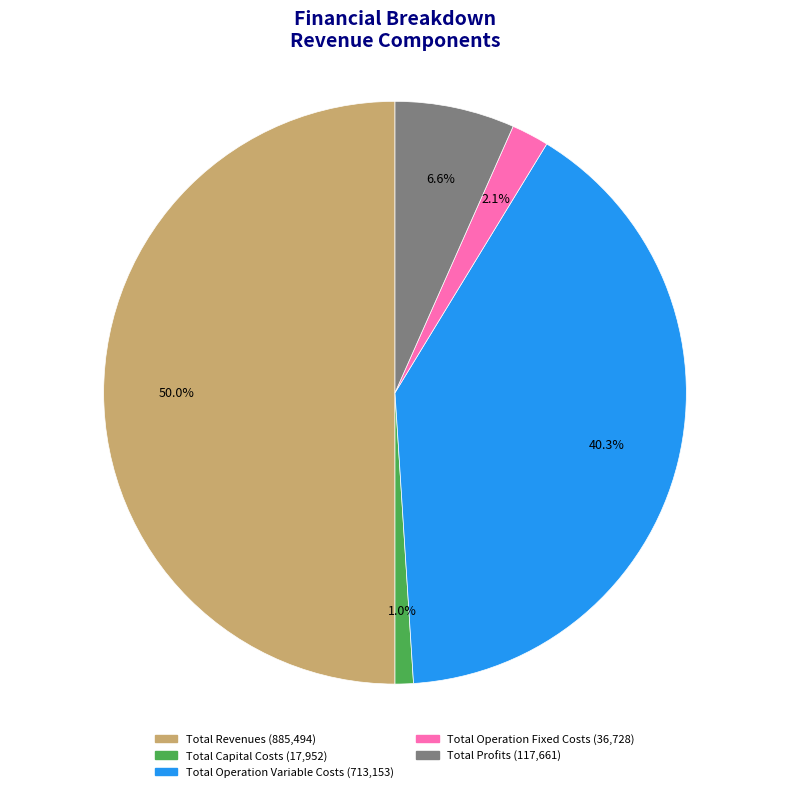

How many slices are in this pie chart?

5